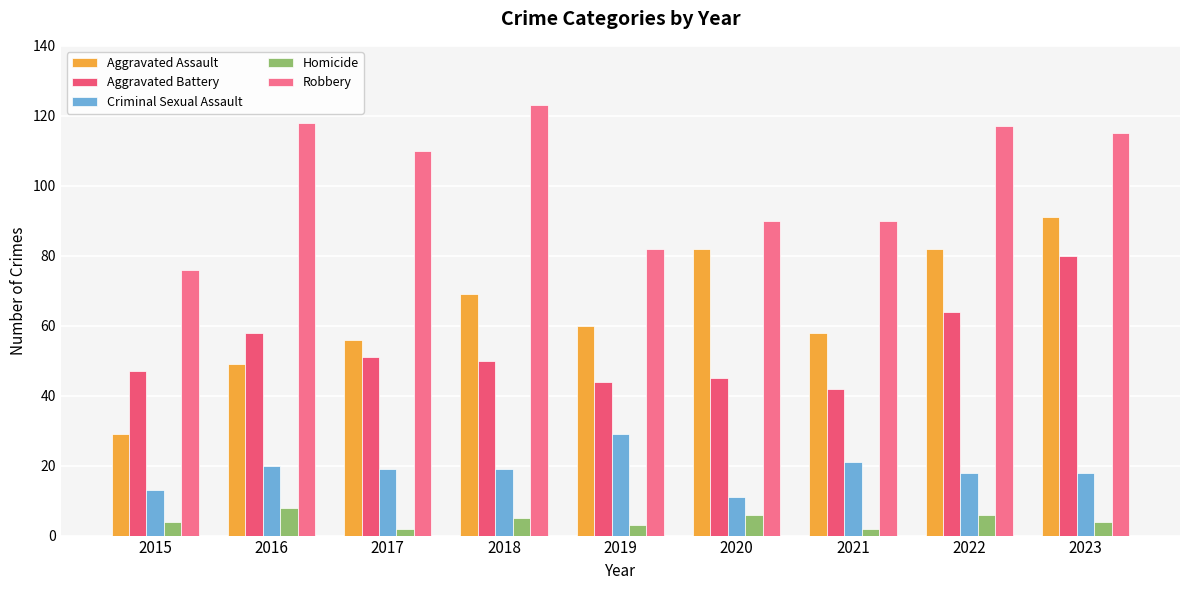

Which series has the largest total across all categories?

Robbery